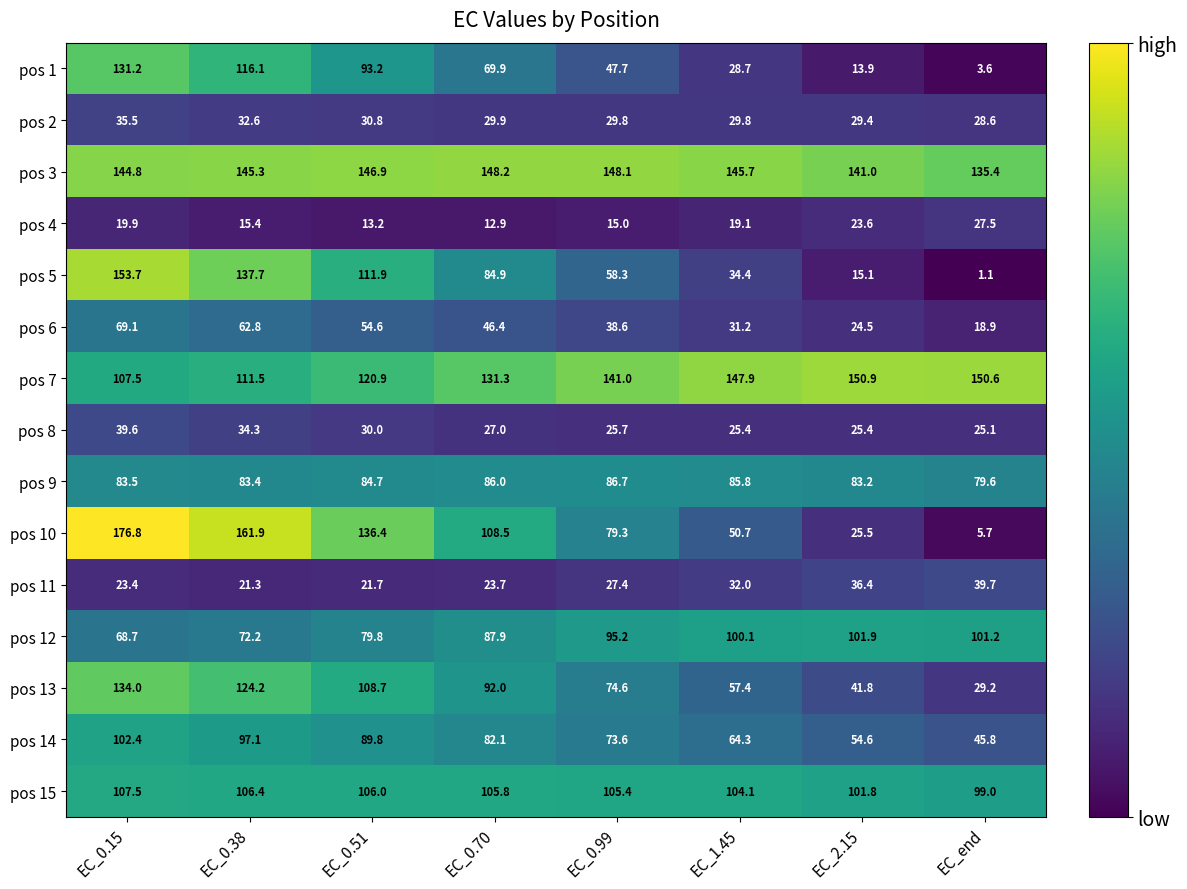

What is the sum of the pos 9 values at EC_2.15 and EC_0.51?

167.9